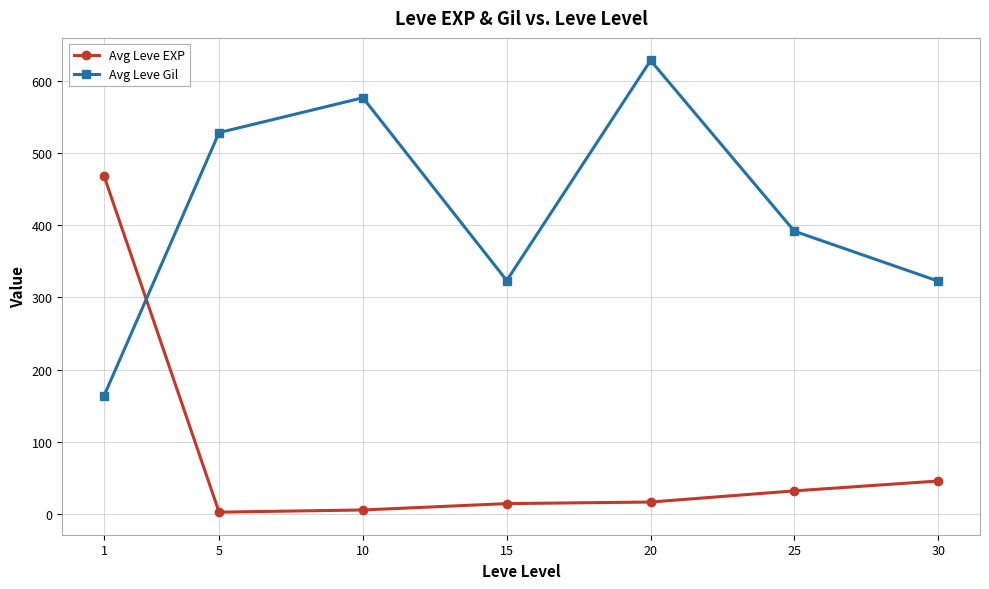

What is the value of the Avg Leve Gil point at the 7th from the left?

322.5